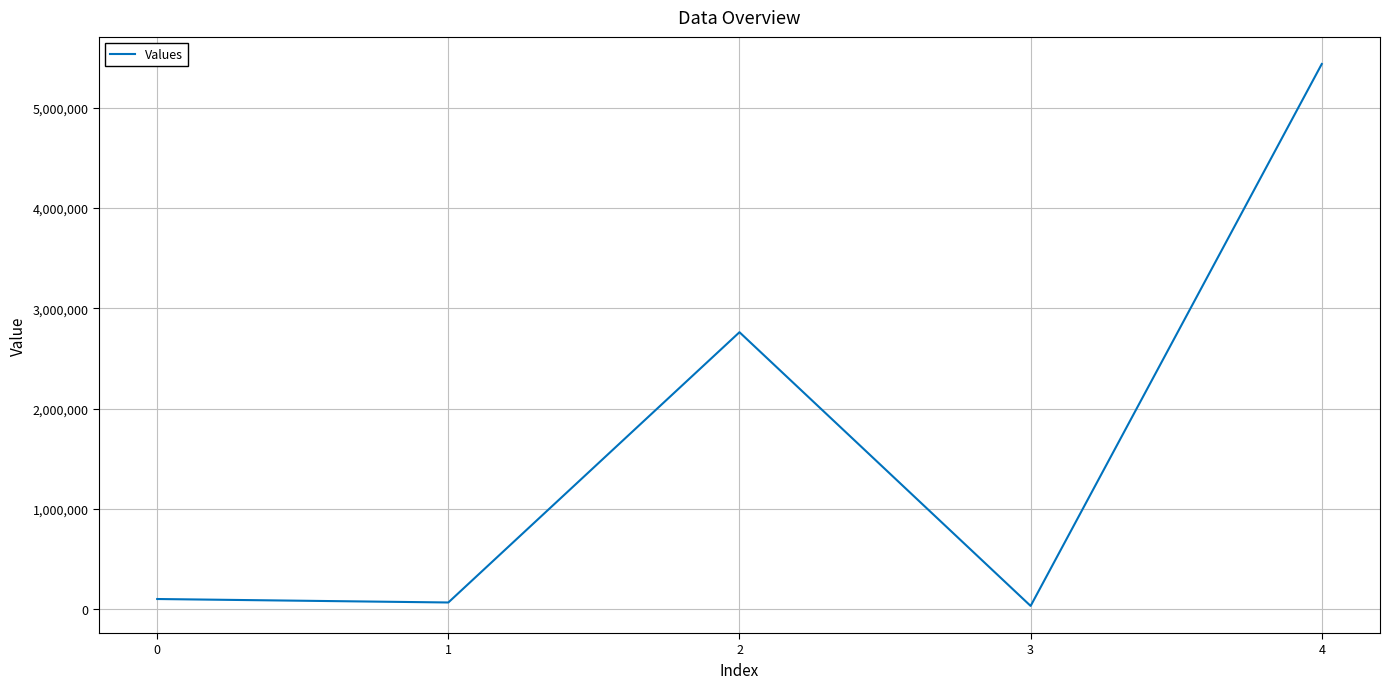

What is the sum of the values at 1 and 2?

2829237.2